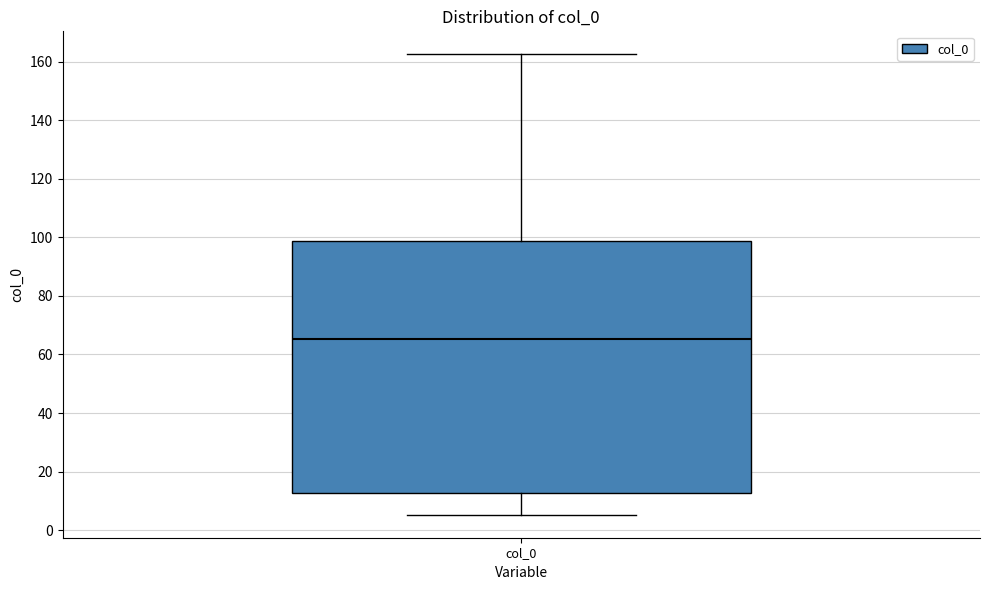

Transcribe this box plot: give where the median line is, the range the box spans, and where the two whiskers end, as read against the y-axis. The values are not printed on the chart, so give them approximately, as read against the axis.

median 66, box 12 to 98, whiskers 6 to 162